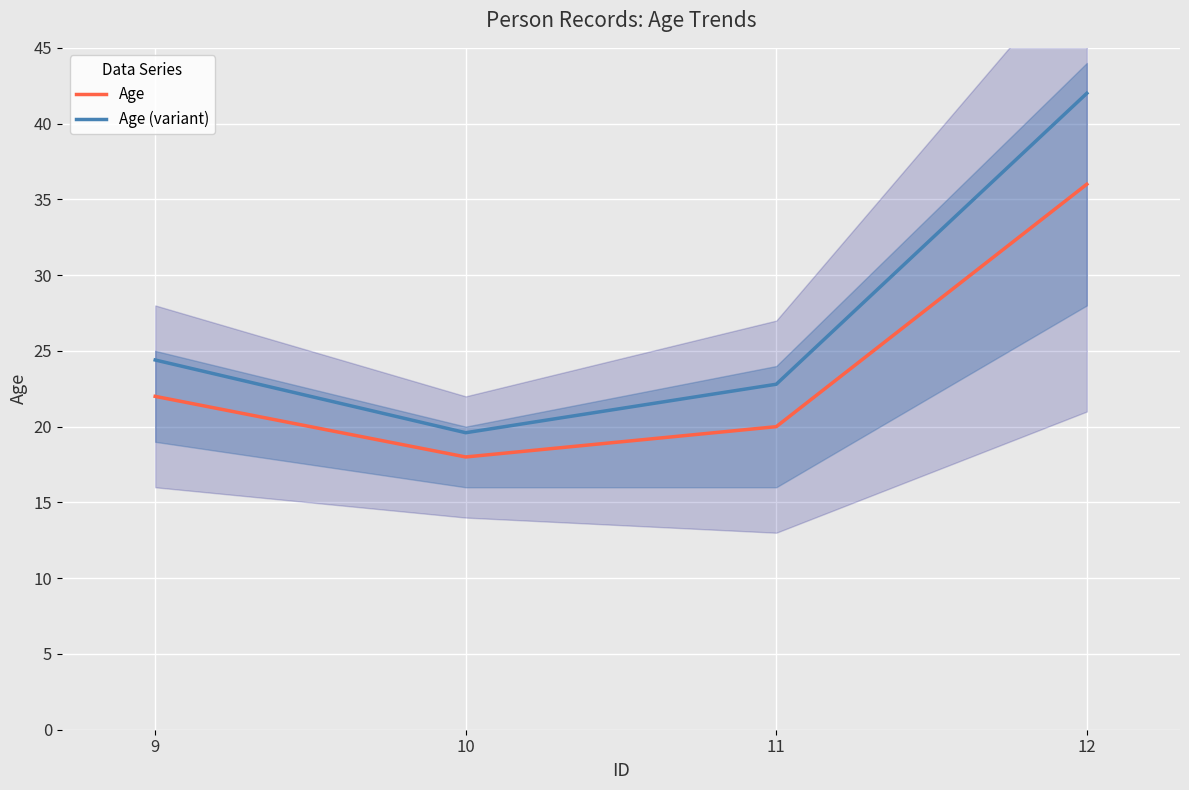

True or false: Age (variant) has a value of 29.6 at 10.

False